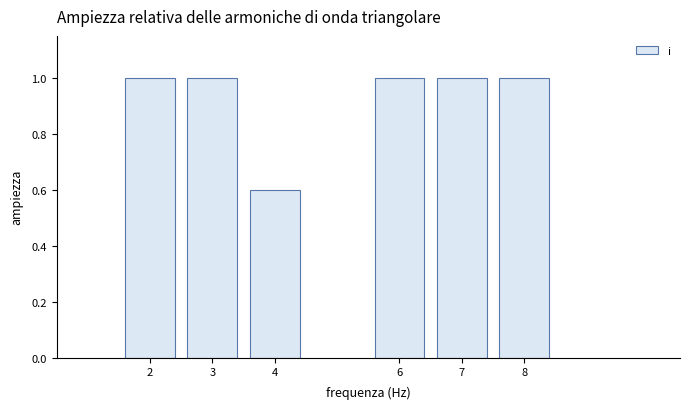

Reading right to left, transcribe all the data shown in this chart.

8=1.0	7=1.0	6=1.0	4=0.6	3=1.0	2=1.0